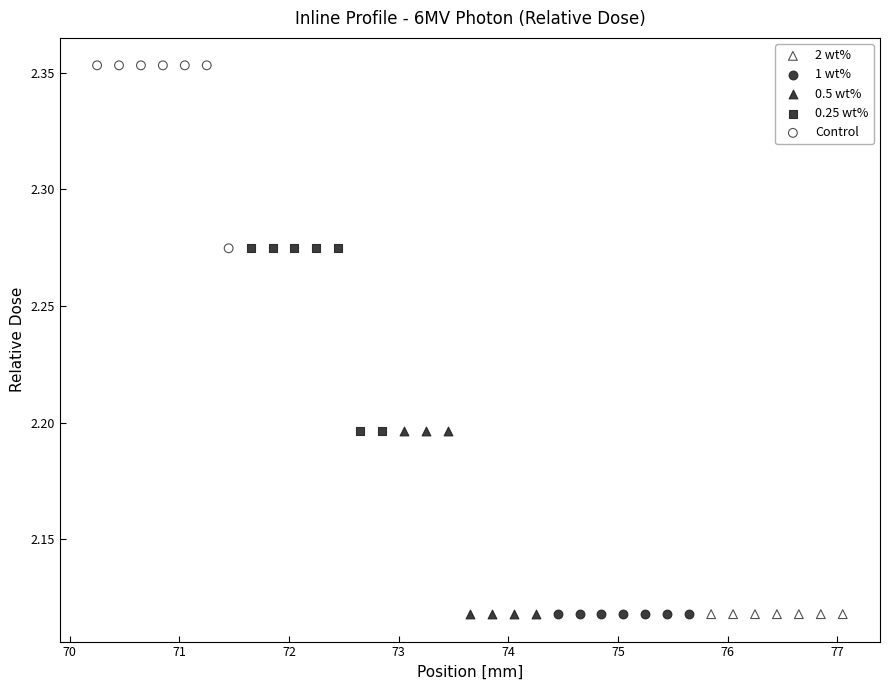

Which series reaches the maximum Y coordinate?

Control